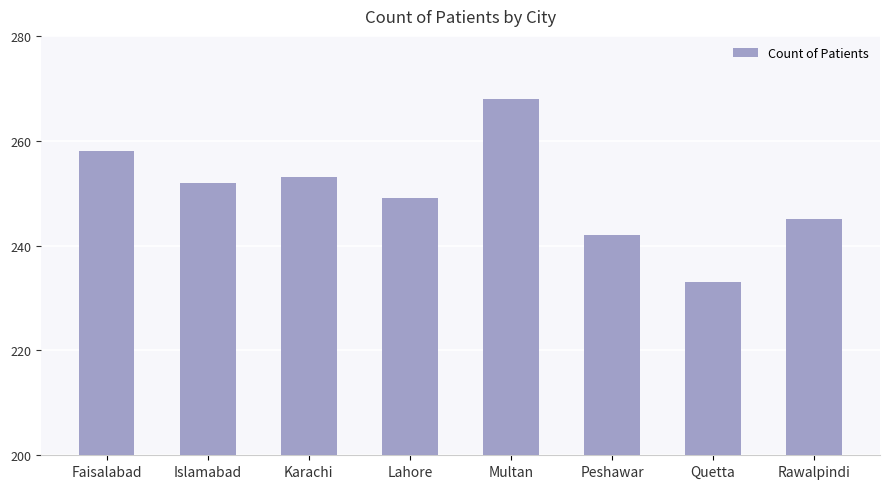

What is the average value?

250